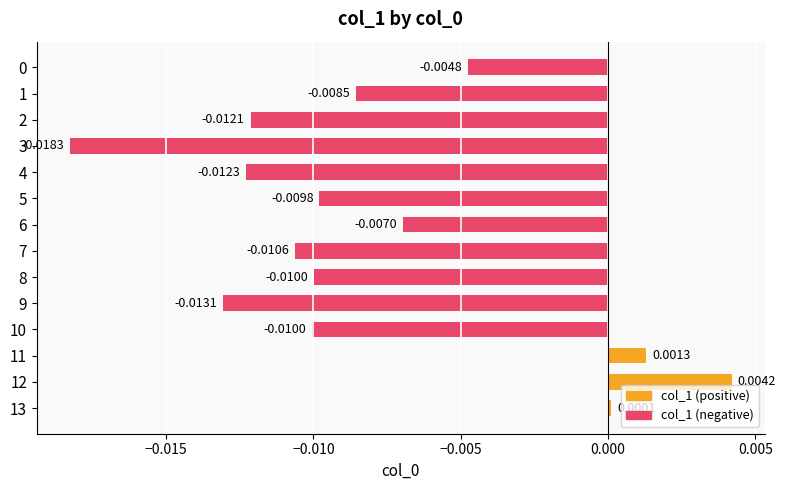

How many positive values are there?

3